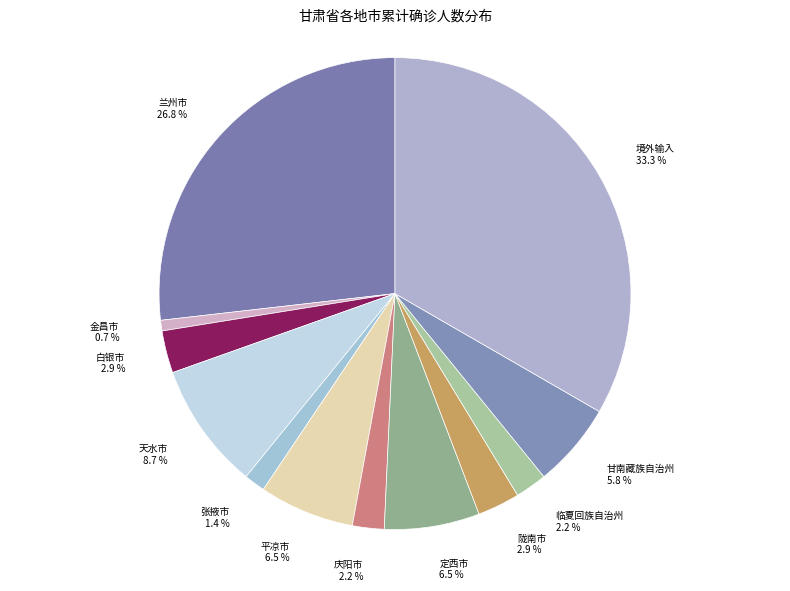

Does 境外输入 account for over 50% of the chart?

No